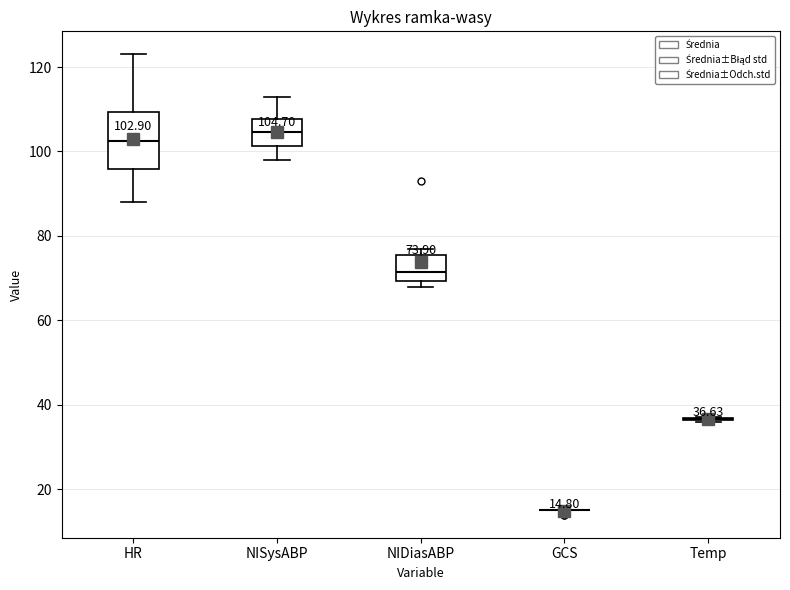

Which box is the tallest, from its lower edge to its upper edge?

HR